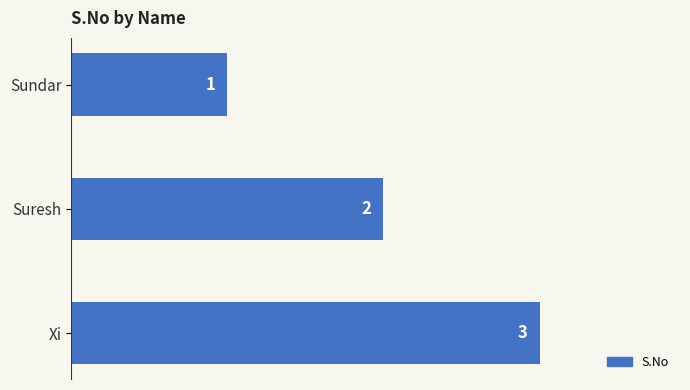

Approximately how many times larger is the value at Sundar compared to Xi?

0.3